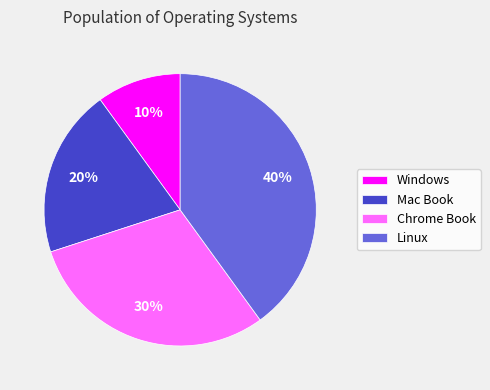

Which slice is the smallest?

Windows